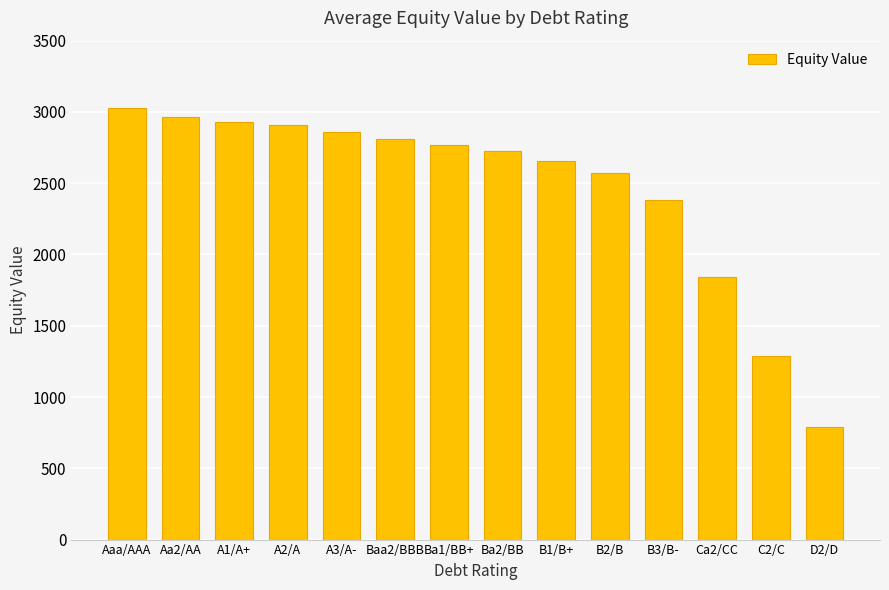

Reading left to right, list all the values displayed in this chart.

3027.2	2964.1	2930.2	2907.6	2861.7	2808.6	2767.5	2727.4	2653.9	2569.8	2385.7	1840.2	1289.3	788.9